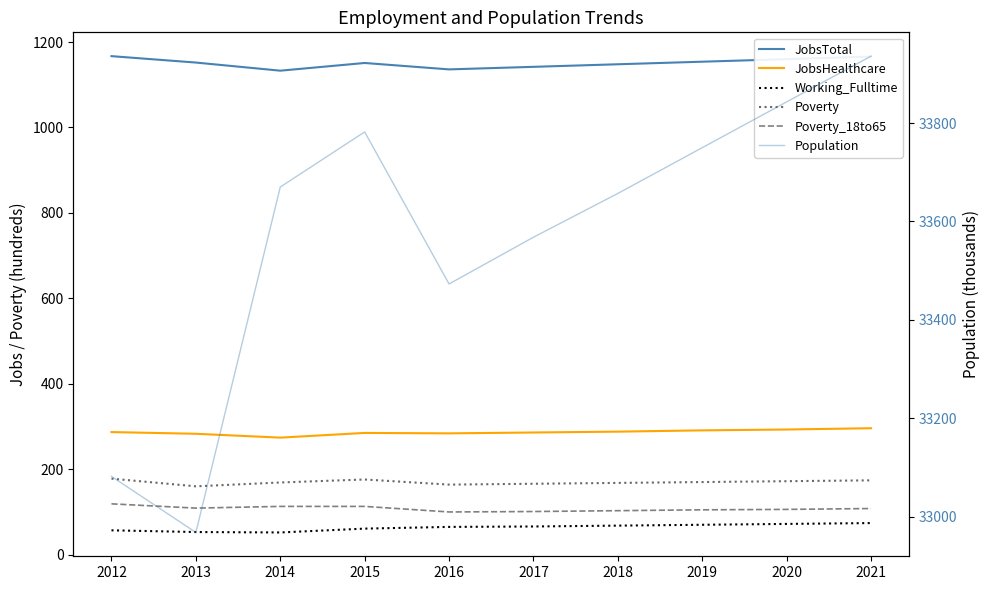

Between 2016 and 2019, which series saw the biggest shift?

Population